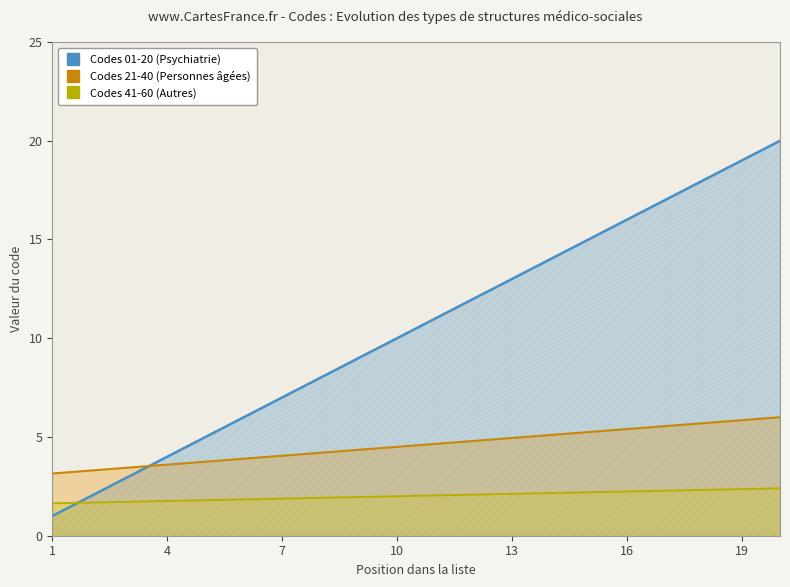

What is the lowest value of the Codes 01-20 (Psychiatrie) series?

1.0